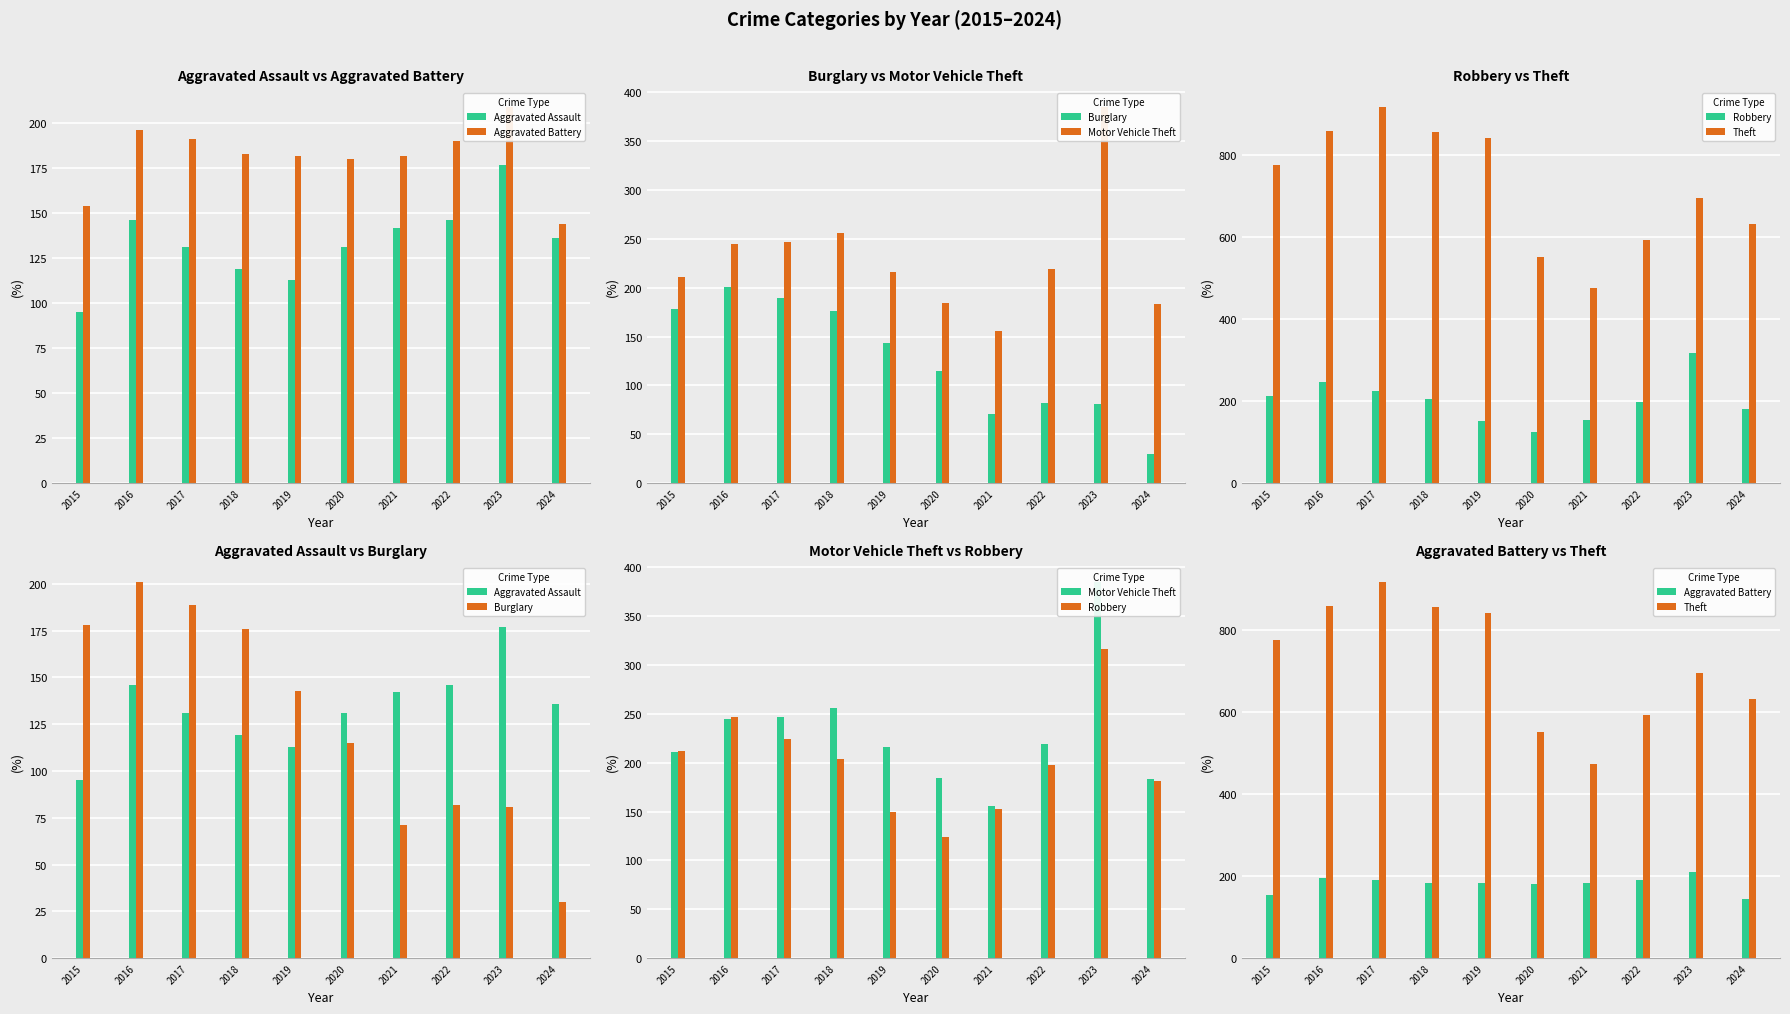

What is the difference between the maximum and minimum values in the Aggravated Assault series?

82